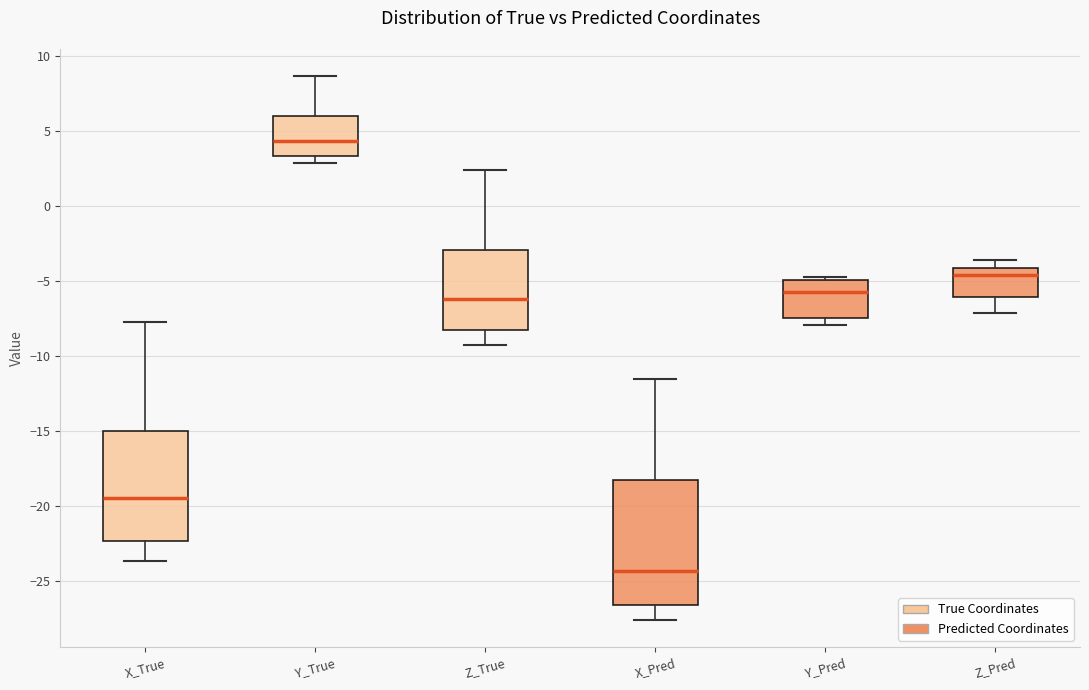

Reading left to right, read every box against the y-axis: the position of its median line, the range the box covers, and the ends of its whiskers. The values are not printed on the chart, so give them approximately, as read against the axis.

X_True: median -19.5, box -22.5 to -15.0, whiskers -23.5 to -7.5
Y_True: median 4.5, box 3.5 to 6.0, whiskers 3.0 to 8.5
Z_True: median -6.0, box -8.5 to -3.0, whiskers -9.5 to 2.5
X_Pred: median -24.5, box -26.5 to -18.5, whiskers -27.5 to -11.5
Y_Pred: median -5.5, box -7.5 to -5.0, whiskers -8.0 to -5.0 (just above the box's upper edge)
Z_Pred: median -4.5, box -6.0 to -4.0, whiskers -7.0 to -3.5